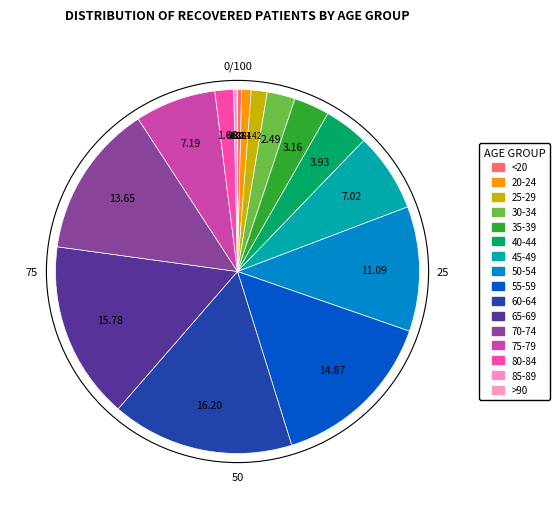

Approximately how many times larger is the value at 80-84 compared to 65-69?

0.1